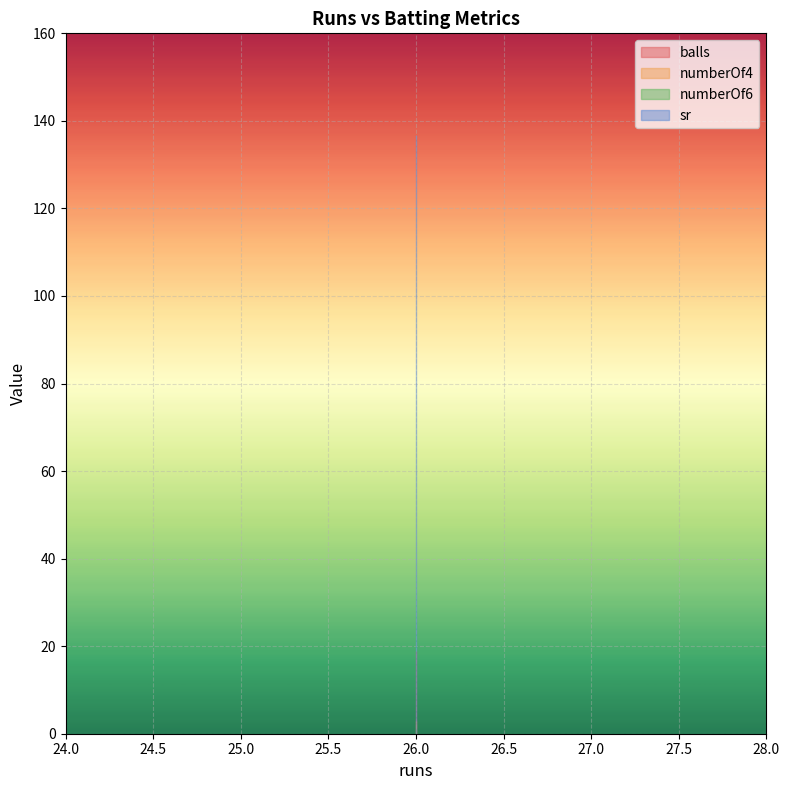

Reading right to left, what are all the values shown in this chart?

balls: 26=19.0	26=19.0	26=19.0
numberOf4: 26=3.0	26=3.0	26=3.0
numberOf6: 26=1.0	26=1.0	26=1.0
sr: 26=136.8	26=136.8	26=136.8